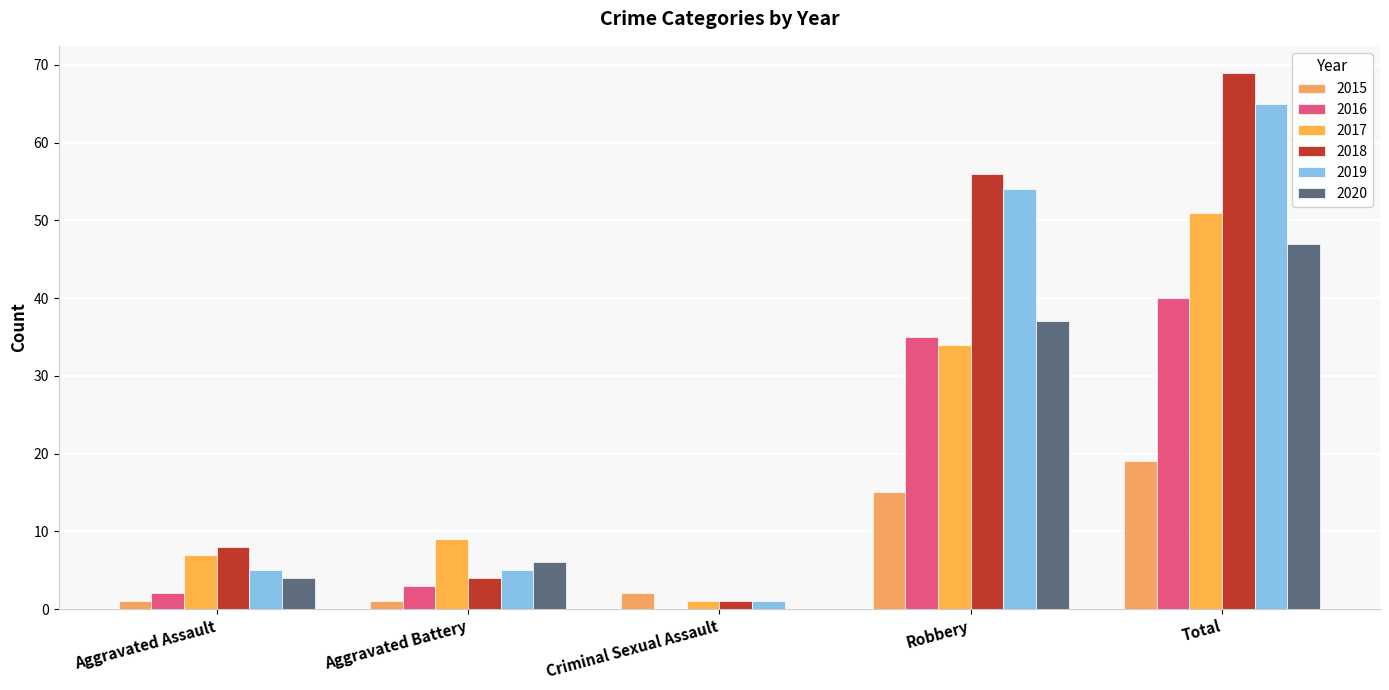

How many data points does each series have?

5